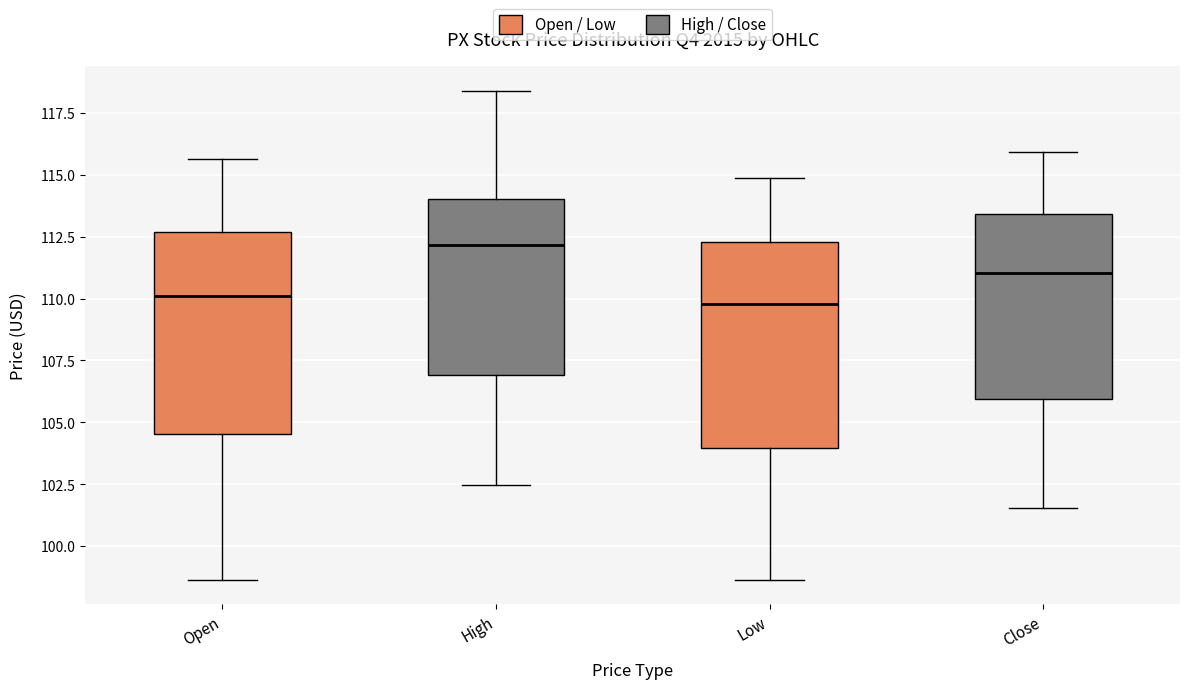

Reading left to right, transcribe this box plot: for each box, give where its median line is, the range the box spans, and where its two whiskers end, as read against the y-axis. The values are not printed on the chart, so give them approximately, as read against the axis.

Open: median 110.0, box 104.5 to 112.5, whiskers 98.5 to 115.5
High: median 112.0, box 107.0 to 114.0, whiskers 102.5 to 118.5
Low: median 110.0, box 104.0 to 112.5, whiskers 98.5 to 115.0
Close: median 111.0, box 106.0 to 113.5, whiskers 101.5 to 116.0